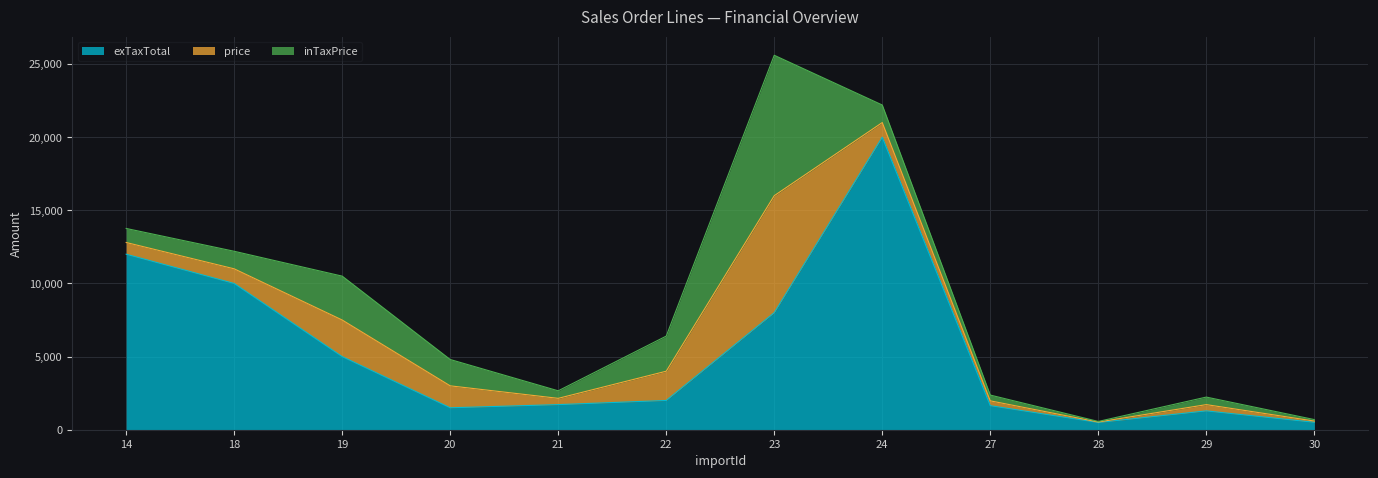

What is the average value of the exTaxTotal series?

5345.7